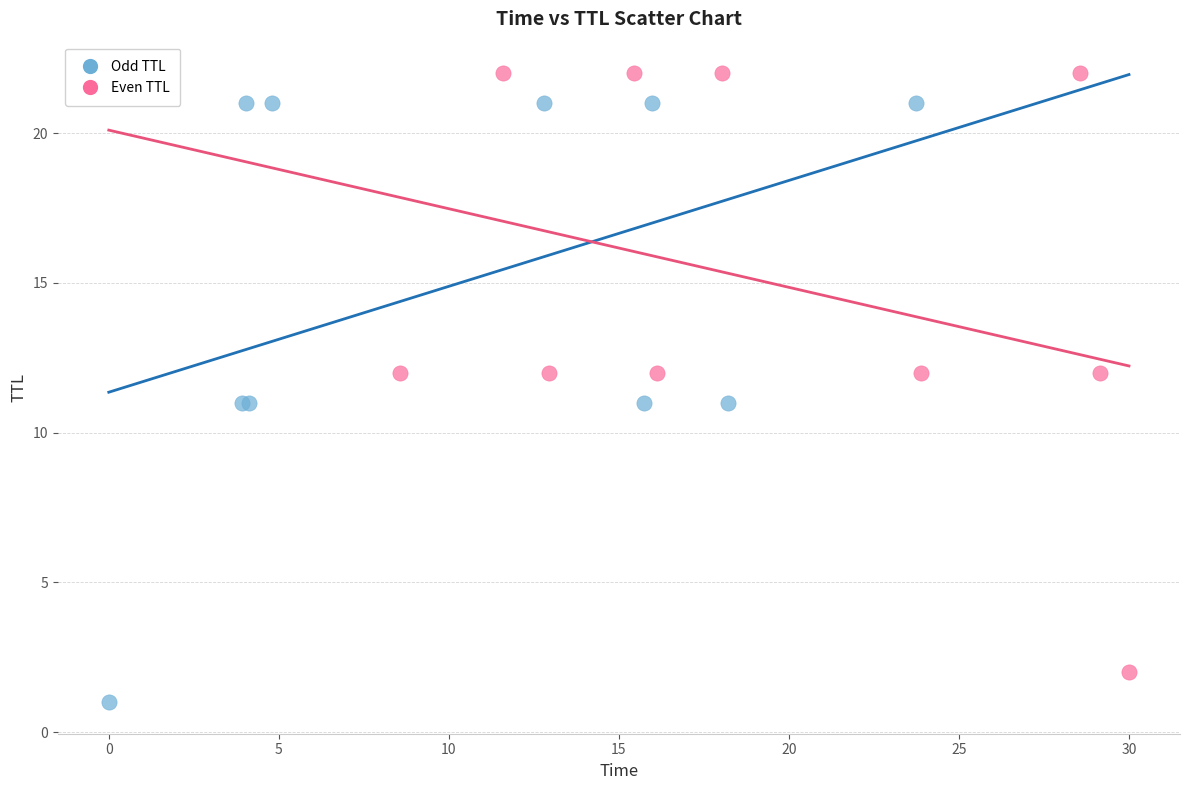

What are all the series names shown in the legend?

Odd TTL, Even TTL